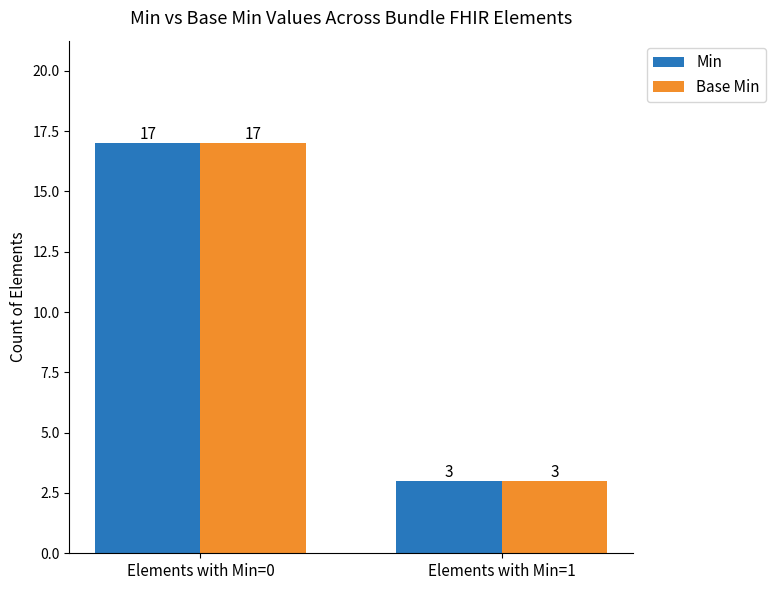

At which category is the sum across all series the highest?

Elements with Min=0